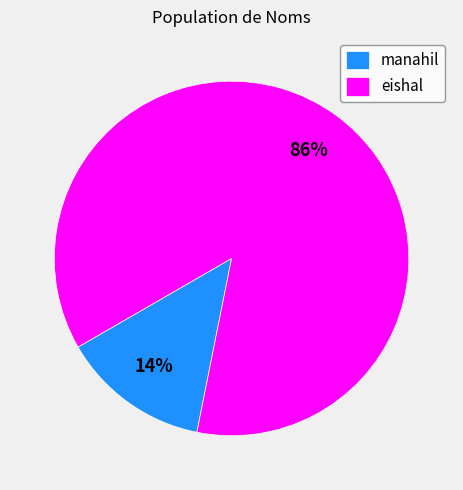

To the nearest percent, what percentage of the pie is manahil?

14%